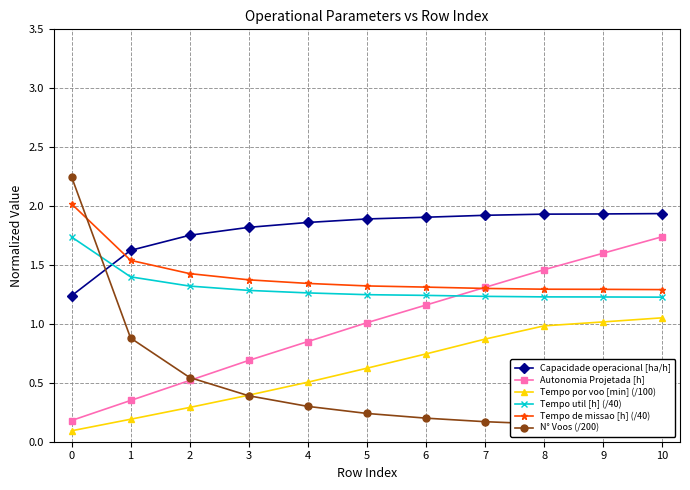

Between 2 and 9, which series saw the biggest shift?

Autonomia Projetada [h]